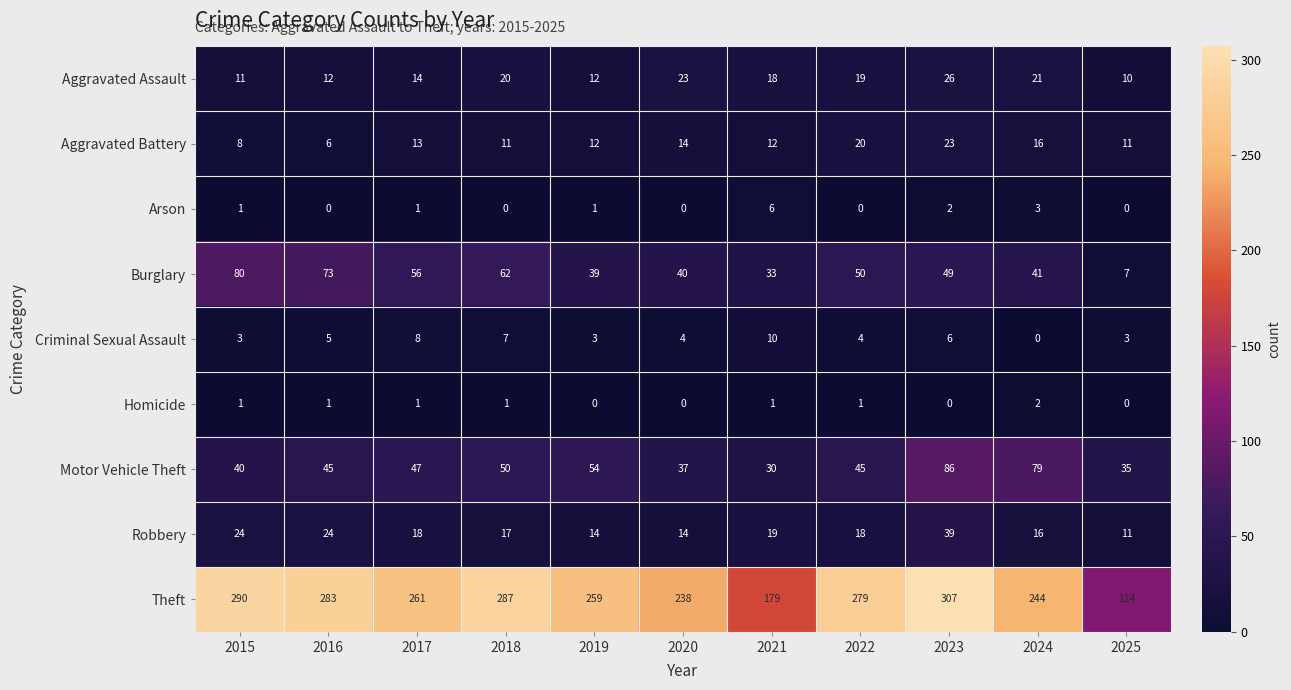

List the series in order of their peak value, highest first.

Theft, Motor Vehicle Theft, Burglary, Robbery, Aggravated Assault, Aggravated Battery, Criminal Sexual Assault, Arson, Homicide